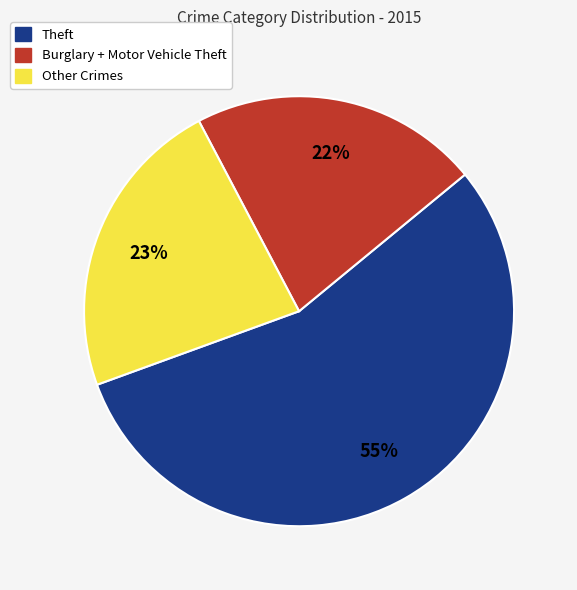

Is there a majority slice in this chart?

Yes